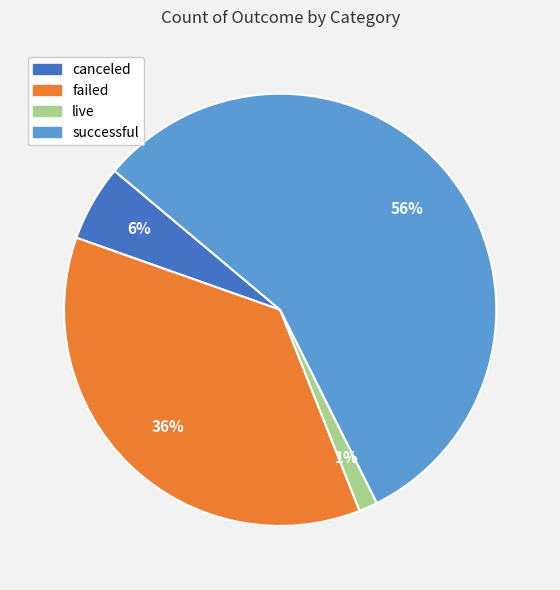

Which has a higher value, failed or live?

failed